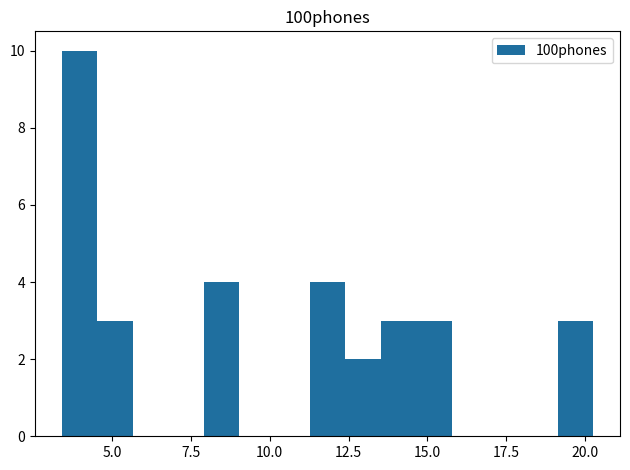

Read against the x-axis, roughly where is the centre of the tallest bar?

4.0